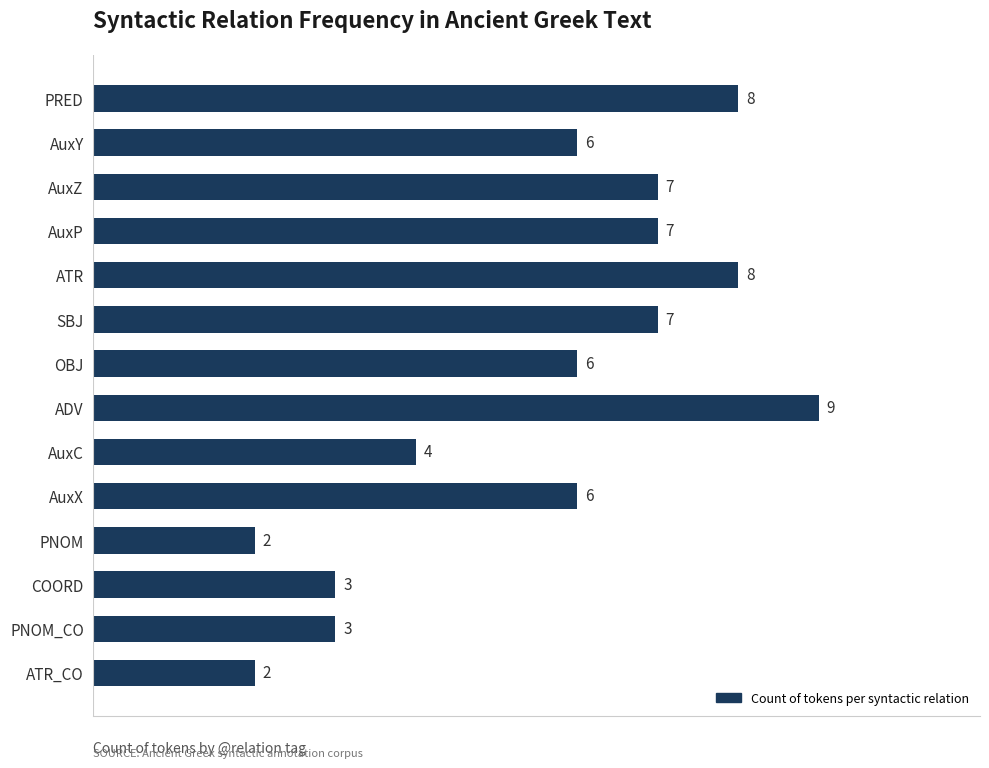

What is the value of the 11th bar from the top?

2